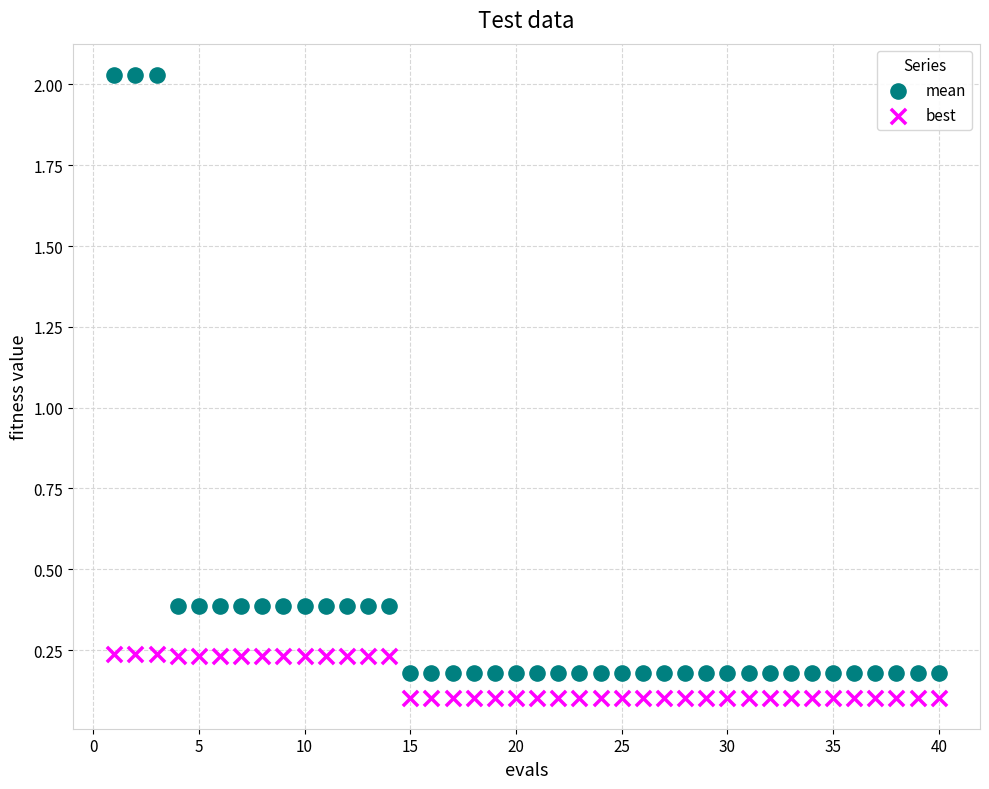

Which series has the widest spread of Y values?

mean